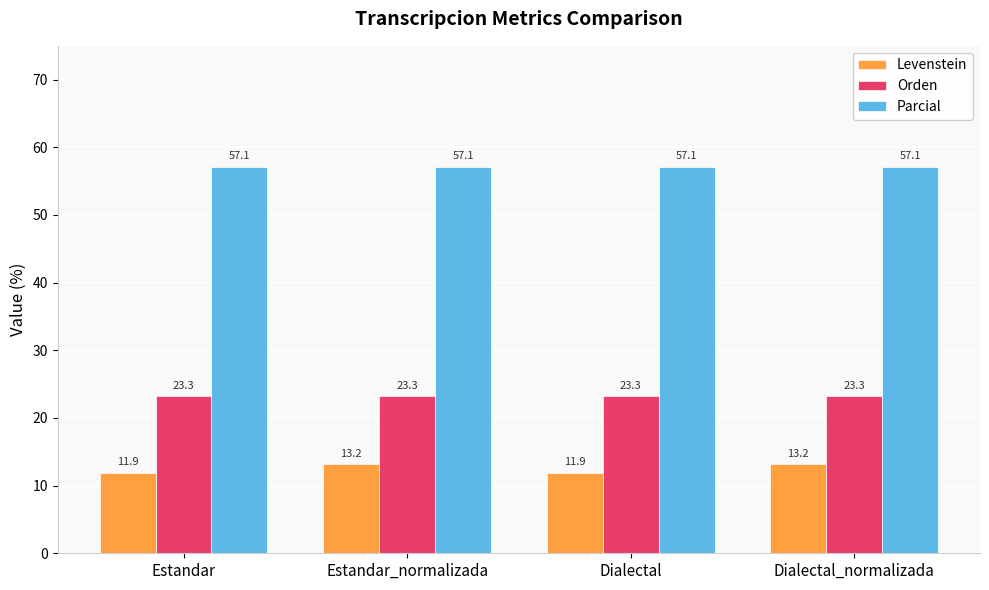

What value does the Parcial series have at Dialectal?

57.1